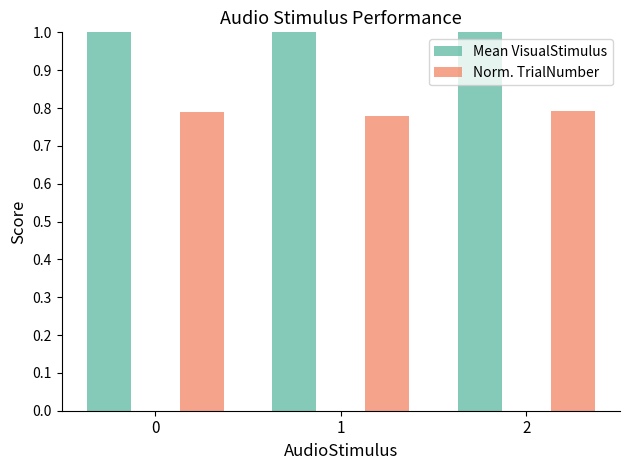

Reading right to left, what are all the values shown in this chart?

Mean VisualStimulus: 1.8	1.5	1.6
Norm. TrialNumber: 0.8	0.8	0.8